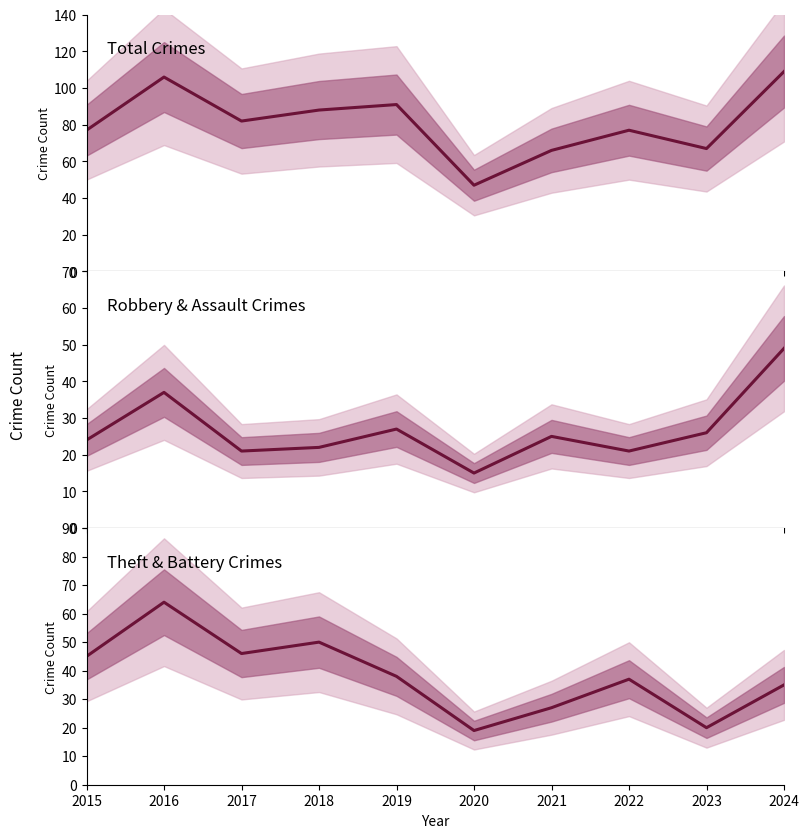

True or false: Robbery has more than 2 interior local peaks.

True